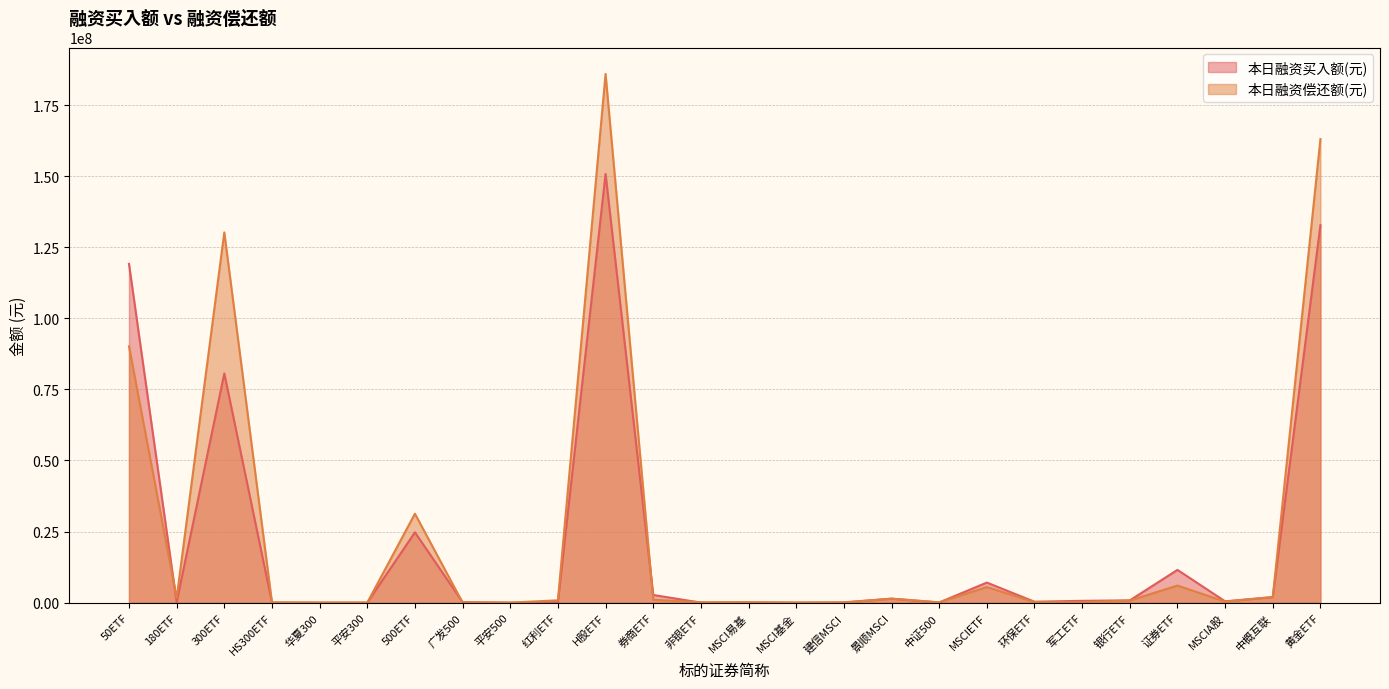

How many data points in 本日融资买入额(元) are less than 454832?

13